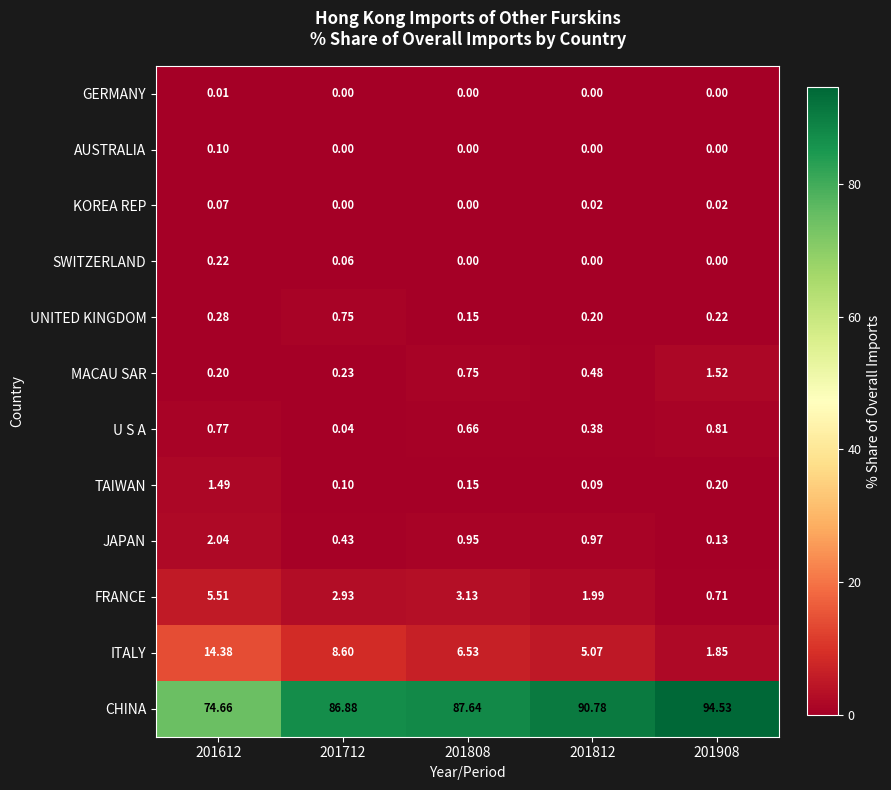

Is the value of MACAU SAR at 201908 greater than the value of U S A at 201808?

Yes